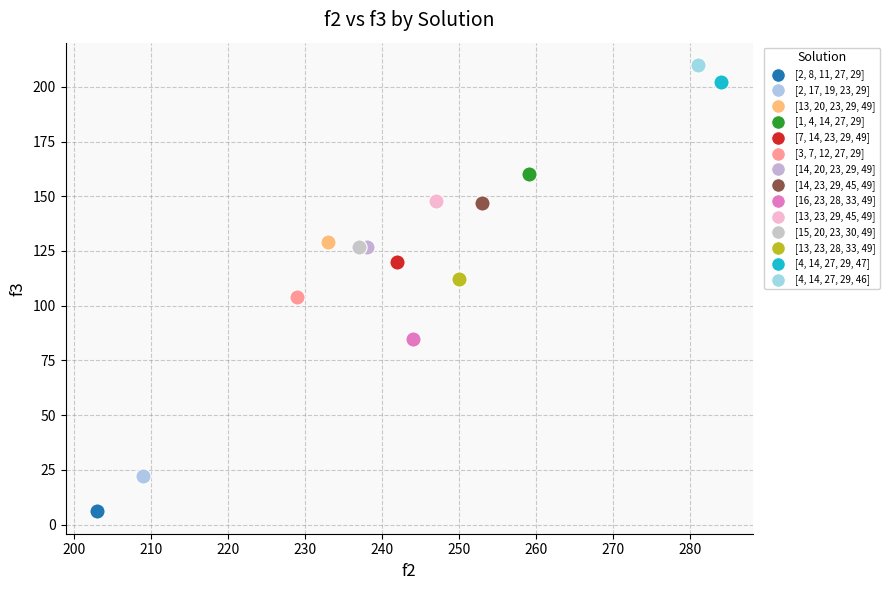

What are all the series names shown in the legend?

[2, 8, 11, 27, 29], [2, 17, 19, 23, 29], [13, 20, 23, 29, 49], [1, 4, 14, 27, 29], [7, 14, 23, 29, 49], [3, 7, 12, 27, 29], [14, 20, 23, 29, 49], [14, 23, 29, 45, 49], [16, 23, 28, 33, 49], [13, 23, 29, 45, 49], [15, 20, 23, 30, 49], [13, 23, 28, 33, 49], [4, 14, 27, 29, 47], [4, 14, 27, 29, 46]